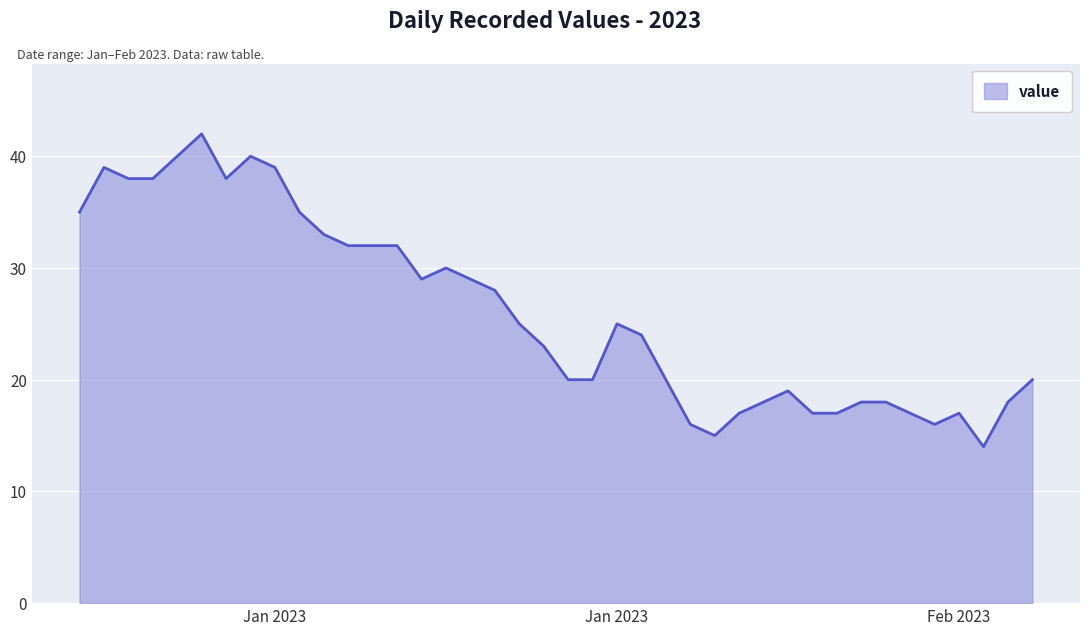

What is the difference between the maximum and minimum values?

28